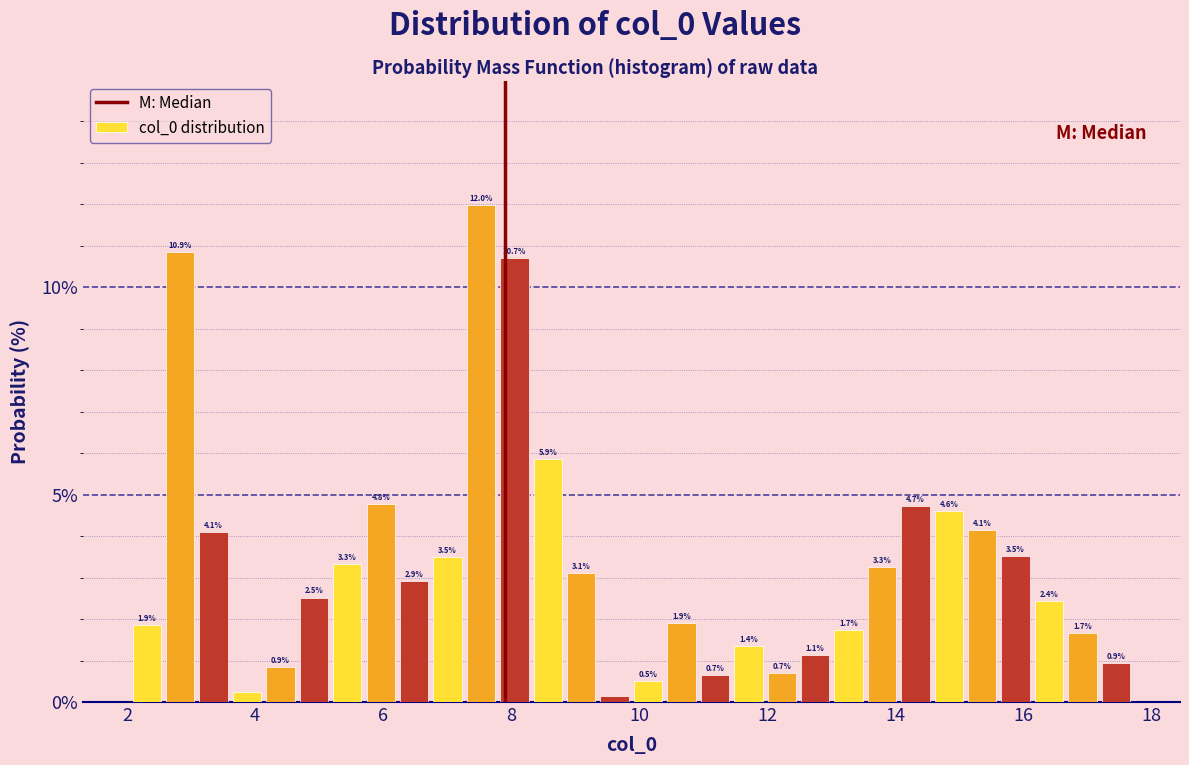

Around what value on the x-axis is the tallest bar? Give the approximate position of its centre, as read against the axis.

7.6